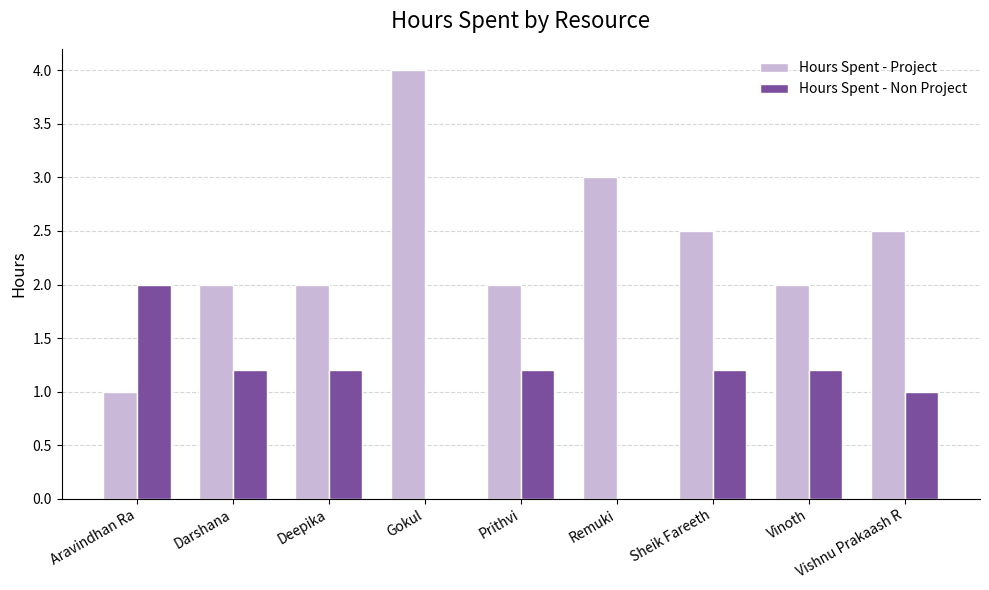

At which category is the sum across all series the highest?

Gokul